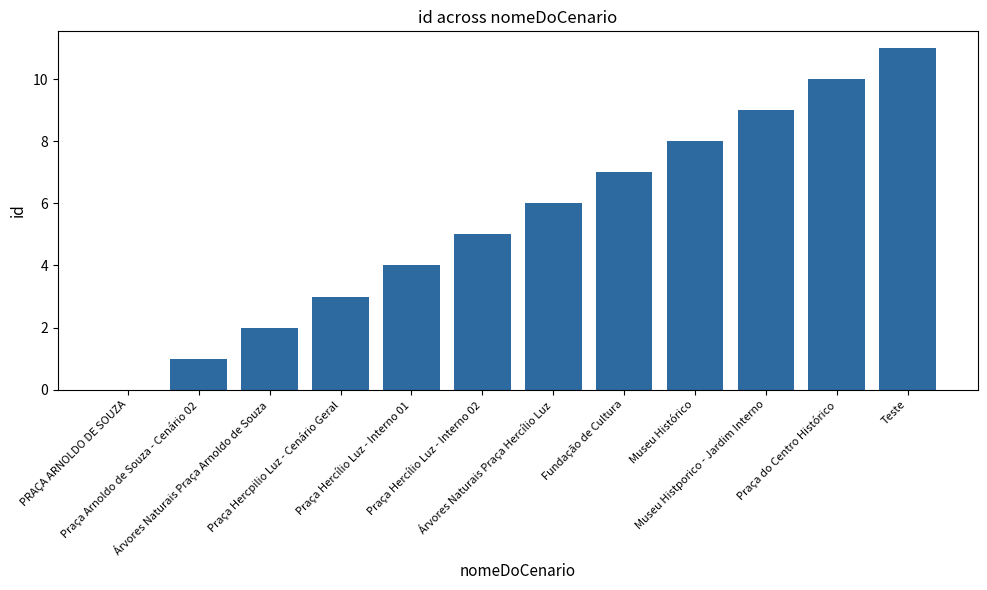

Is it true that the value at Praça Hercílio Luz - Interno 01 is 6?

False